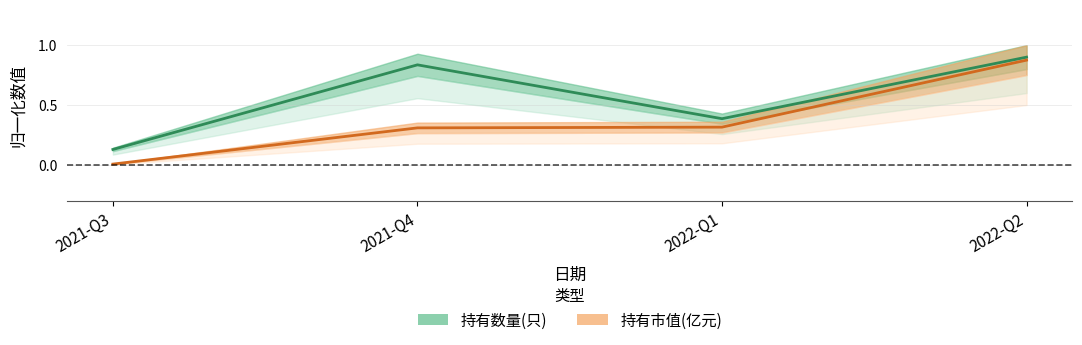

Where is 持有市值(亿元) nearest to the value 0?

2021-Q3